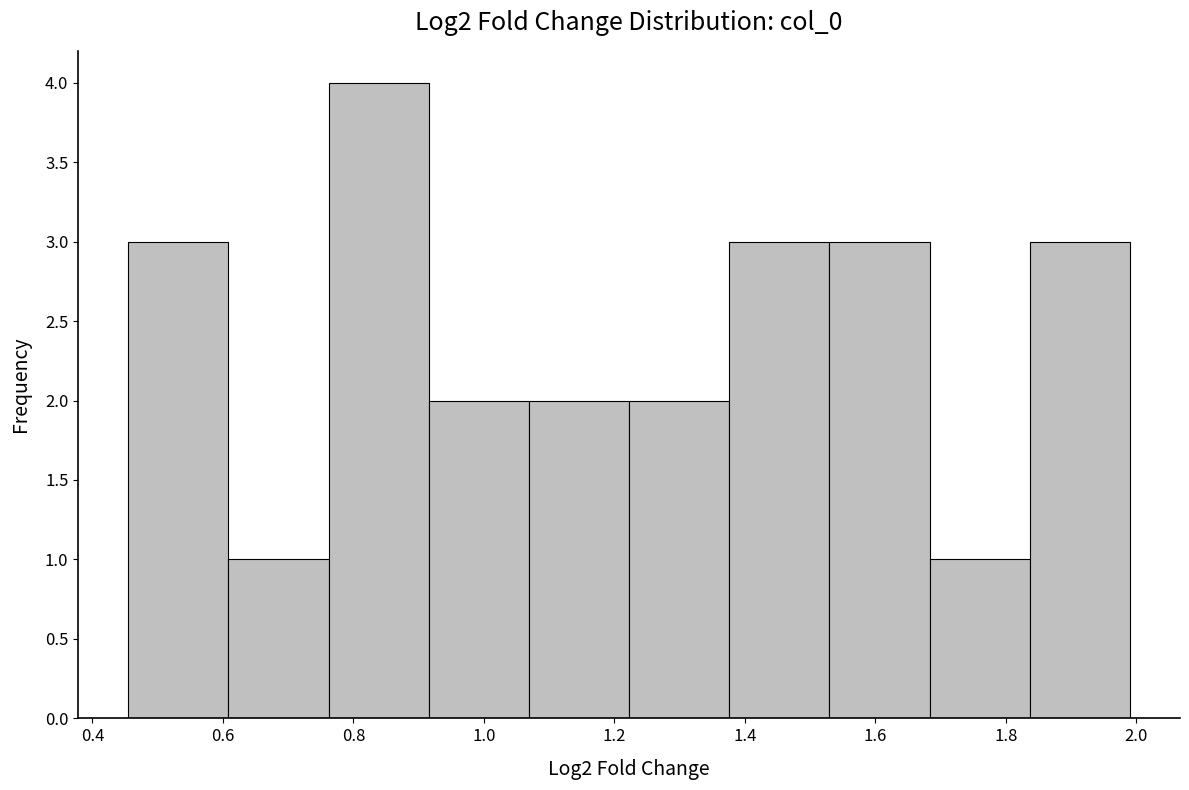

Reading left to right, transcribe this chart: for each bar, give the range it covers on the x-axis and its height. Neither the bar edges nor the heights are printed on the chart, so give them approximately, as read against the axes.

0.46 to 0.60: 3
0.60 to 0.76: 1
0.76 to 0.92: 4
0.92 to 1.06: 2
1.06 to 1.22: 2
1.22 to 1.38: 2
1.38 to 1.52: 3
1.52 to 1.68: 3
1.68 to 1.84: 1
1.84 to 2.00: 3